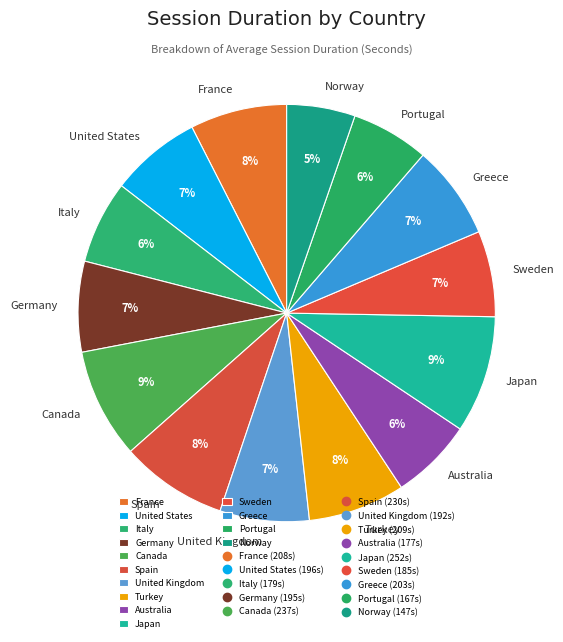

Is it true that Turkey is 15% of the pie?

False